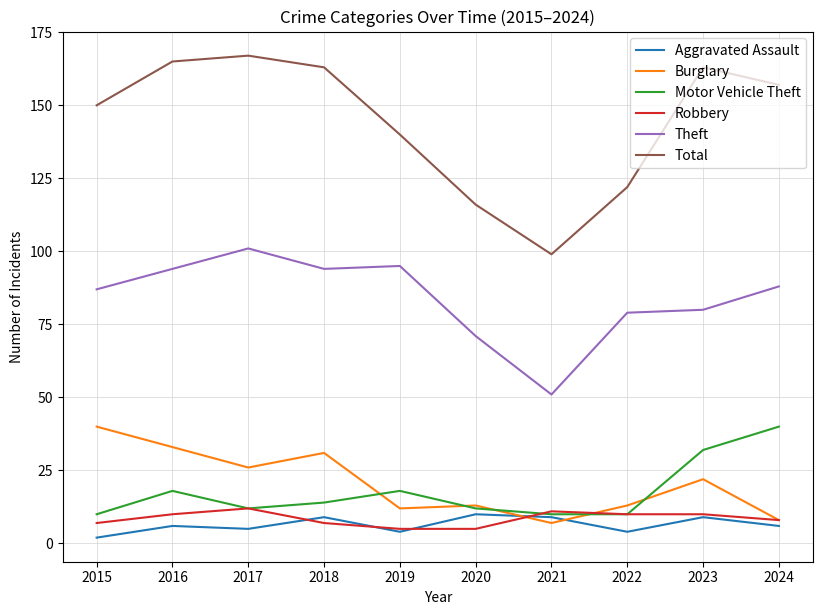

Which series has the widest spread of values?

Total